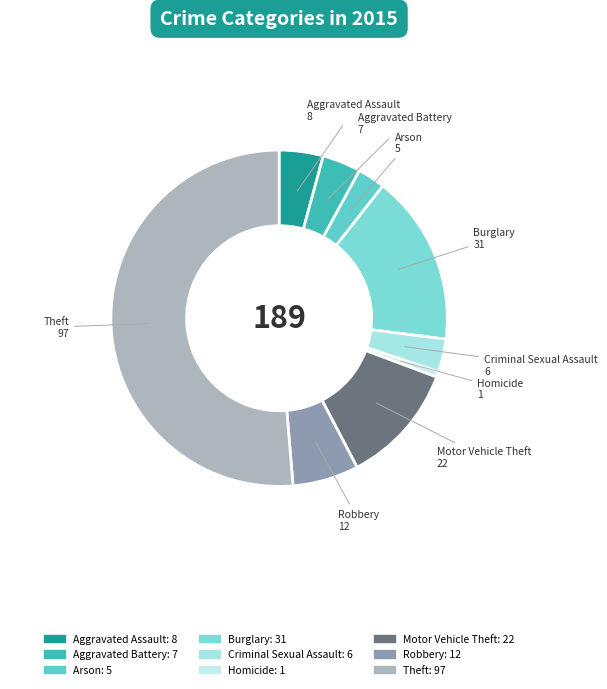

Which has a higher value, Aggravated Assault or Arson?

Aggravated Assault